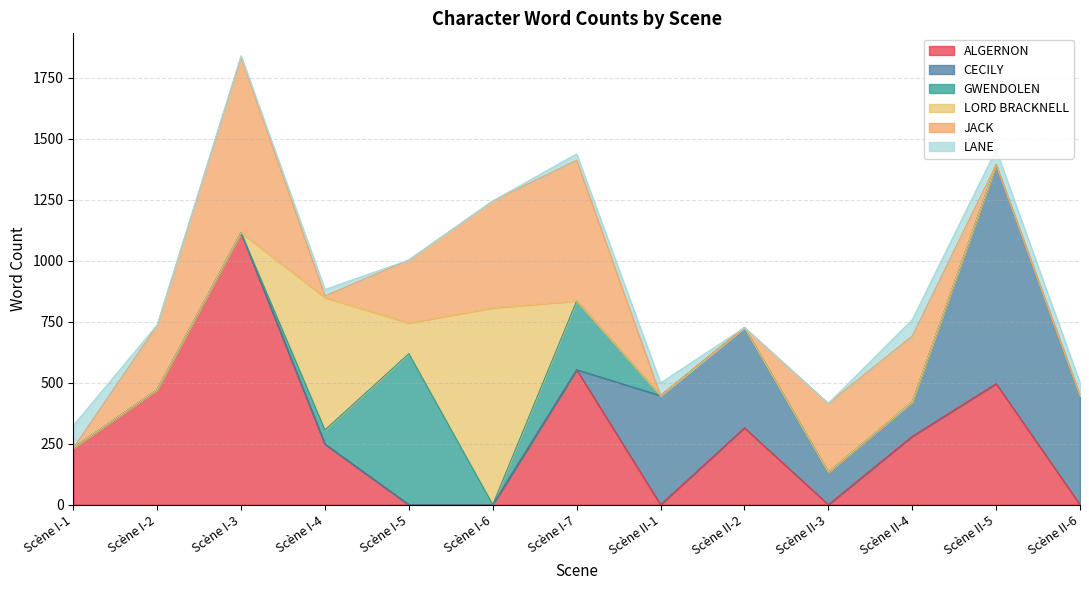

Between which two adjacent categories do GWENDOLEN and ALGERNON first intersect?

Scène I-4 and Scène I-5